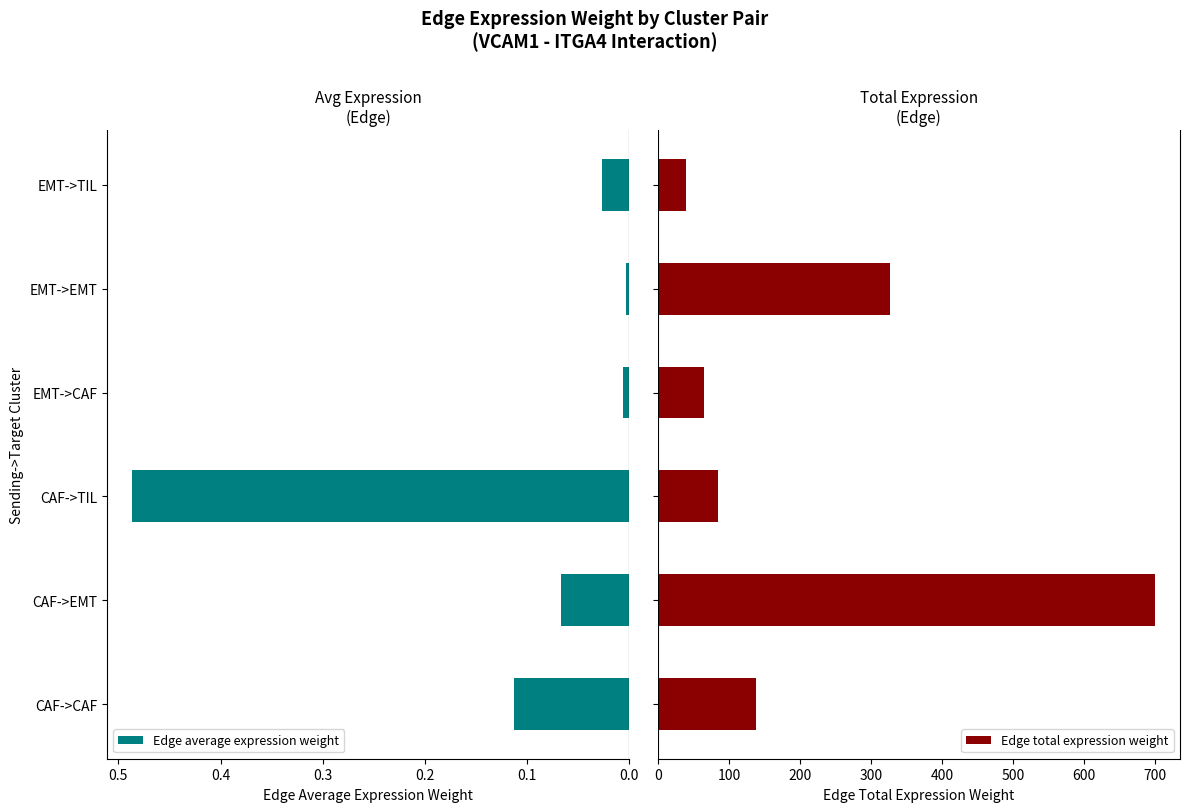

Rank the series by their maximum value, from lowest to highest.

Edge average expression weight, Edge total expression weight